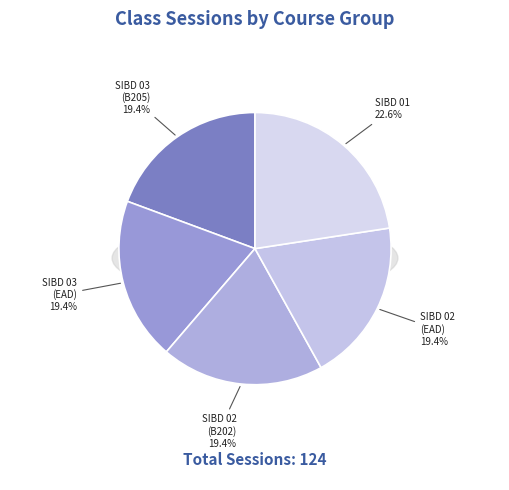

To the nearest percent, what is the average slice percentage?

20%